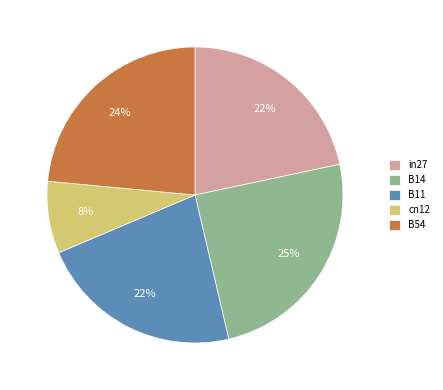

Is there a majority slice in this chart?

No